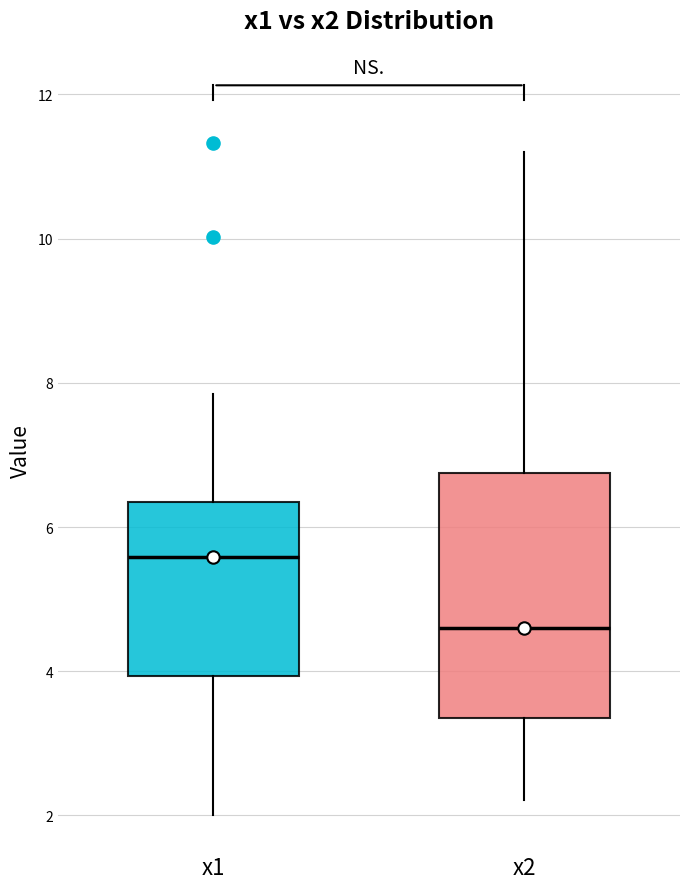

Which box's median line is the highest?

x1